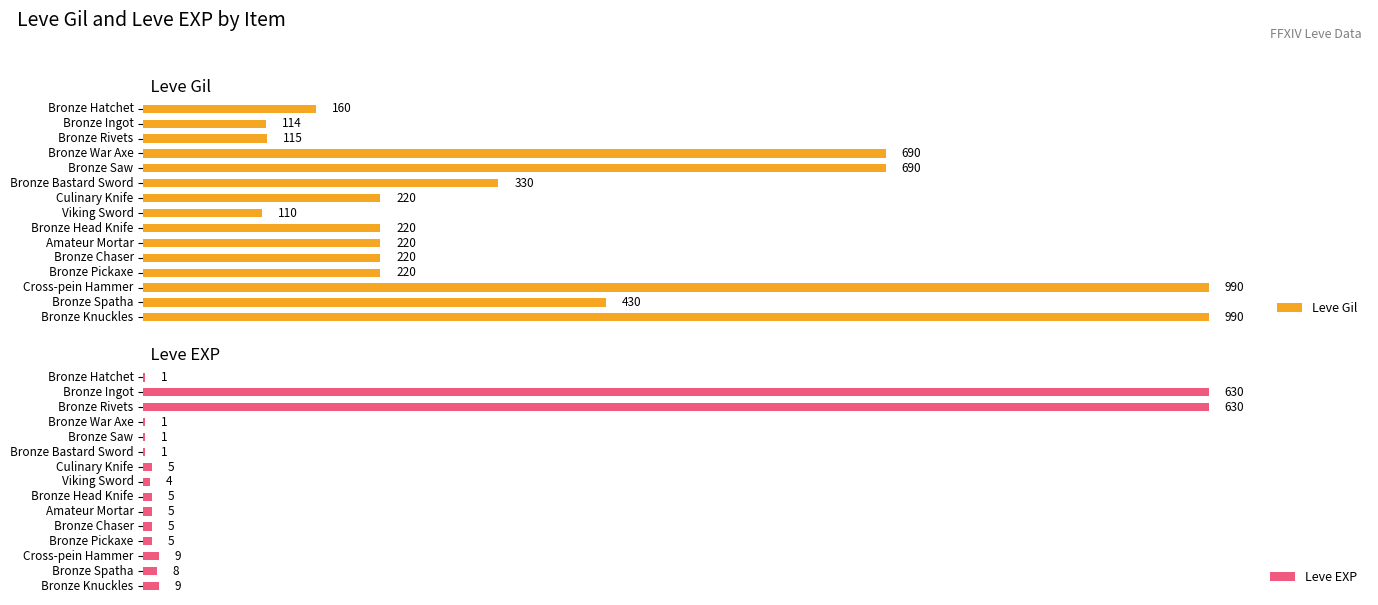

Count the number of data series in this chart.

2